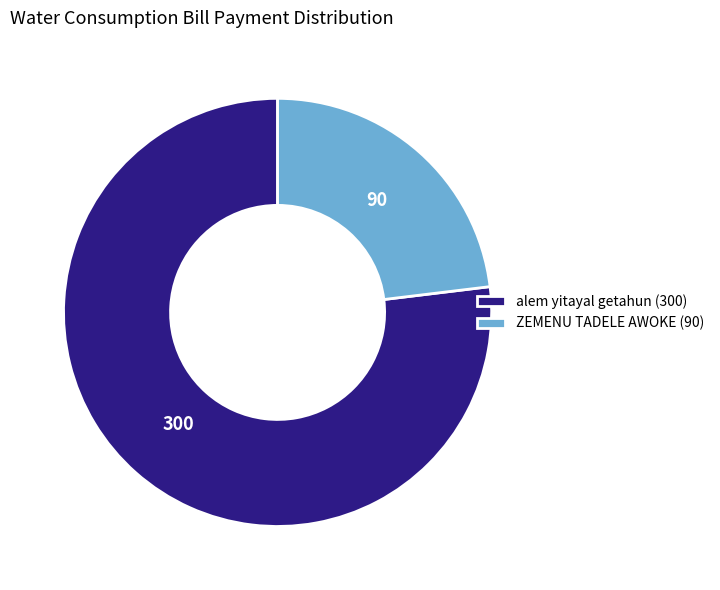

Do ZEMENU TADELE AWOKE (90) and alem yitayal getahun (300) together represent more than half of the pie?

Yes